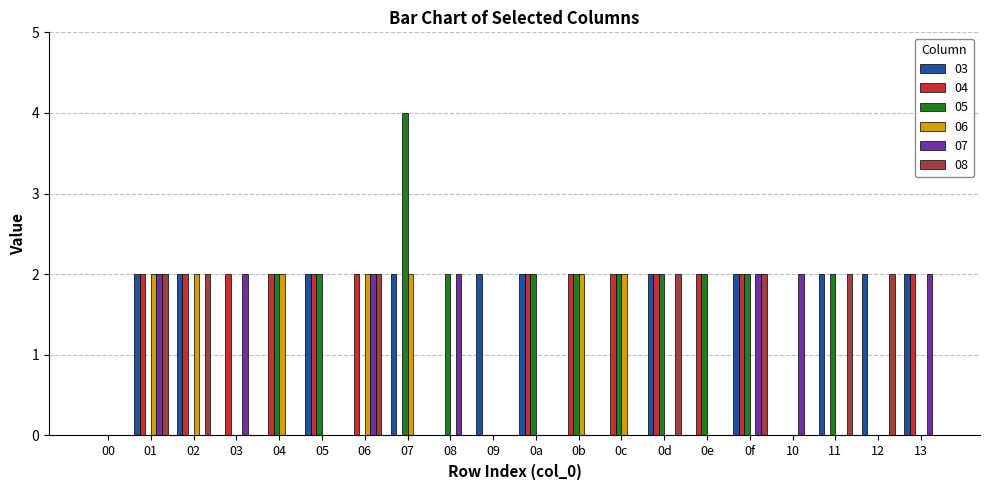

What is the sum of all 07 values?

14